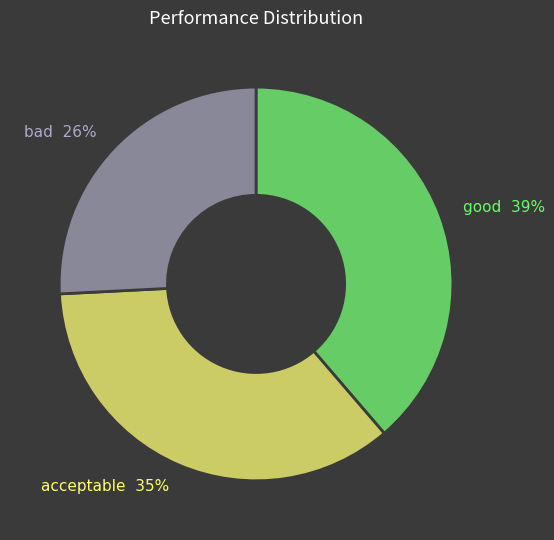

True or false: bad accounts for 15% of the total.

False